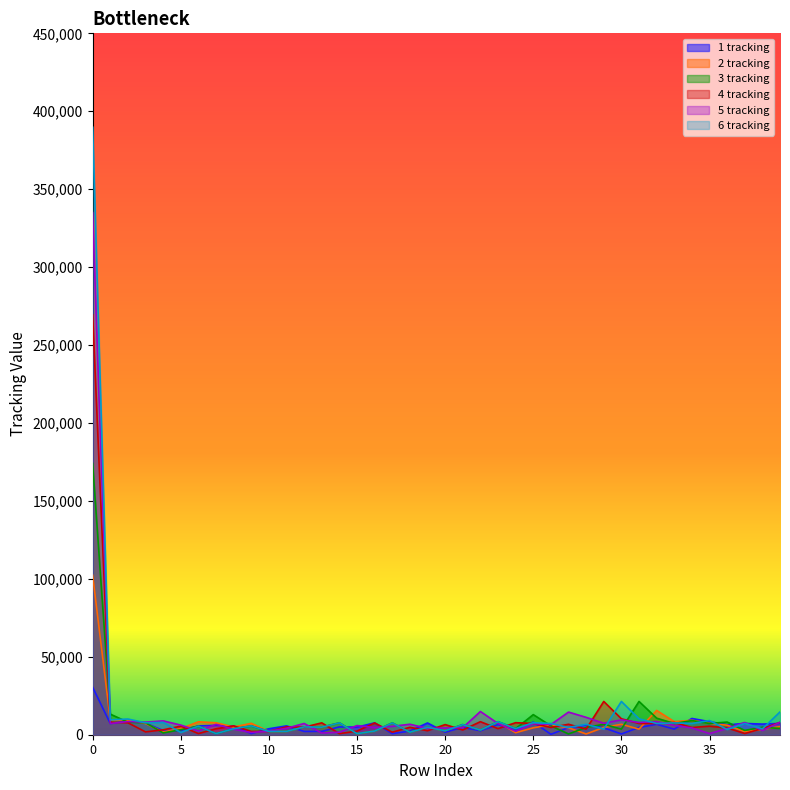

Is it true that 6 tracking equals 5452 at 31?

False